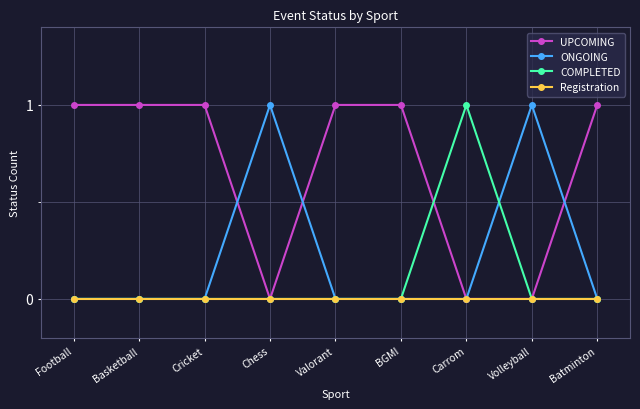

True or false: UPCOMING and ONGOING intersect in this chart.

True